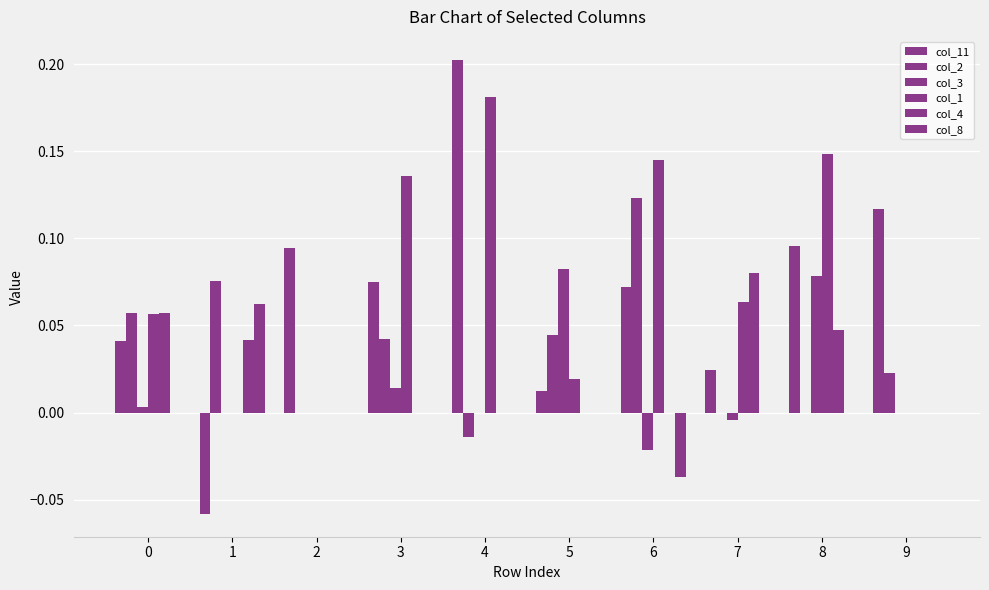

How many groups of bars are there?

10